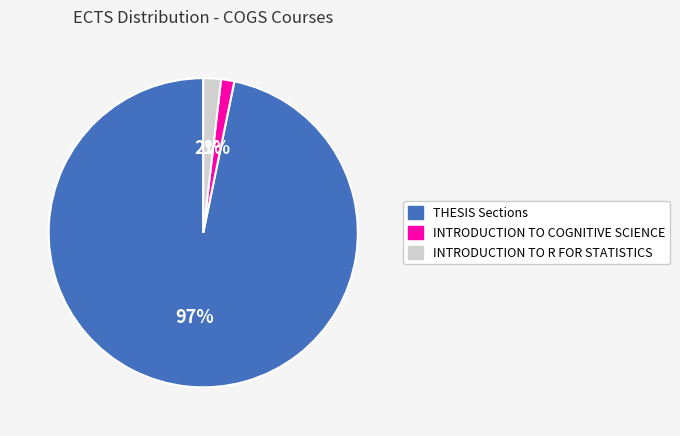

Does any single category account for the majority?

Yes